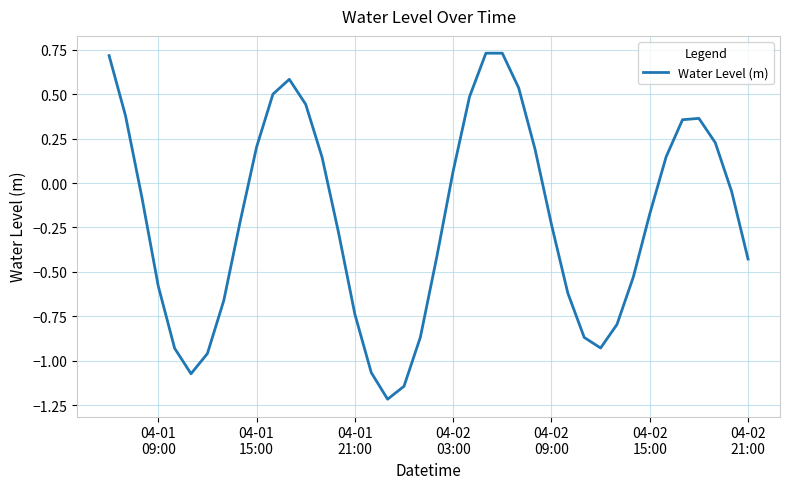

What is the minimum value shown in the chart?

-1.2